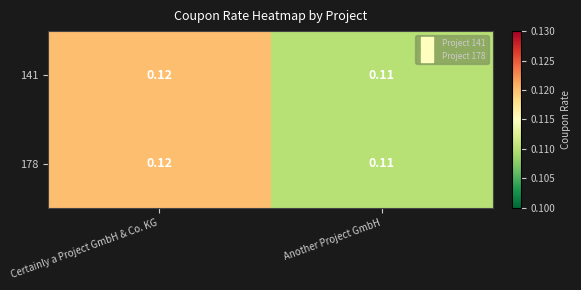

At which category is the sum across all series the highest?

Certainly a Project GmbH & Co. KG